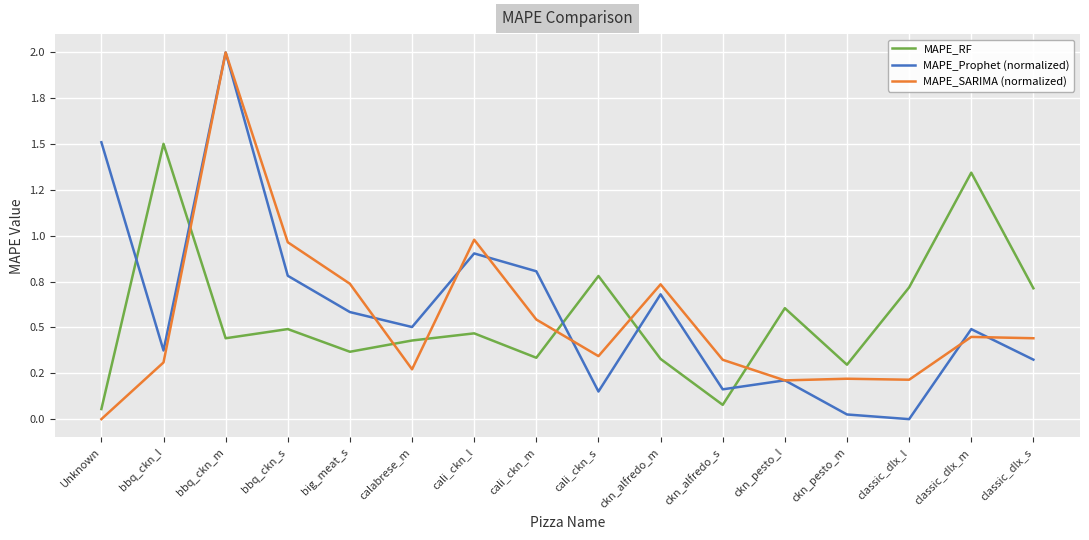

What are all the series names shown in the legend?

MAPE_RF, MAPE_Prophet (normalized), MAPE_SARIMA (normalized)